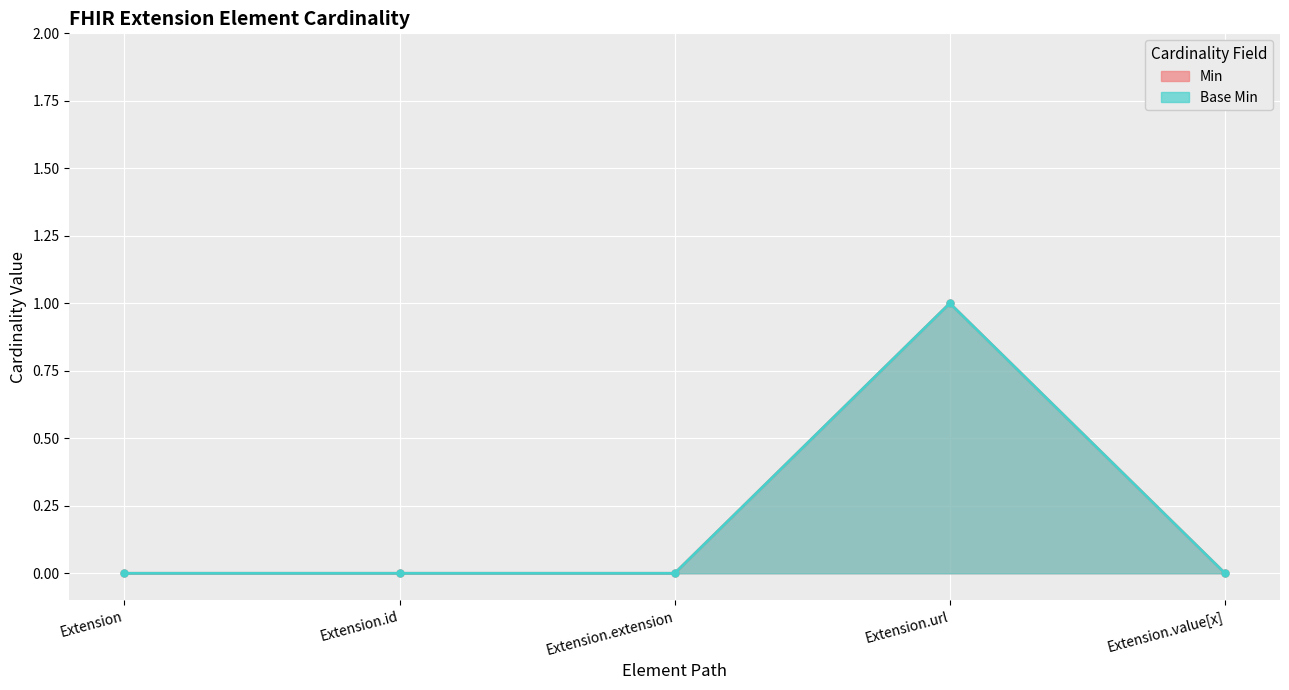

Is it true that Base Min equals 0 at Extension?

True